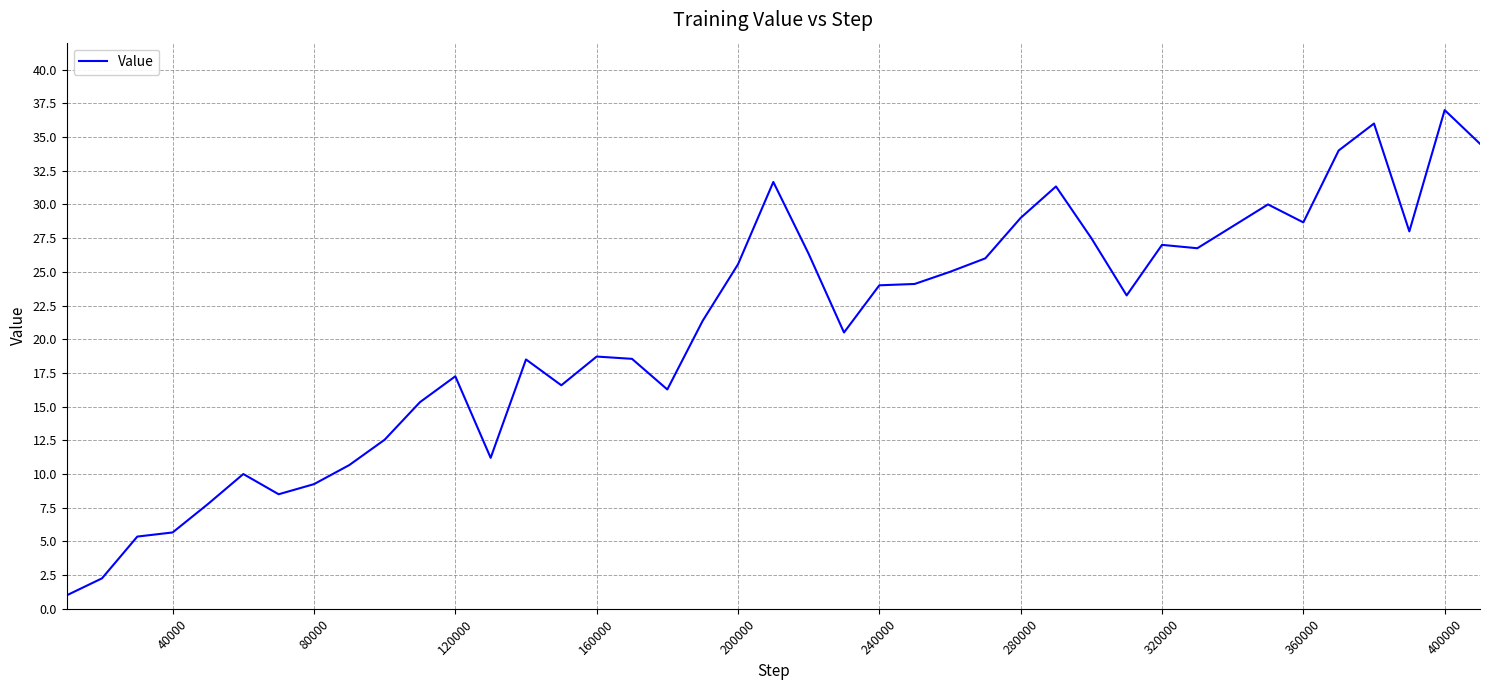

What is the difference between the maximum and second lowest values?

34.7